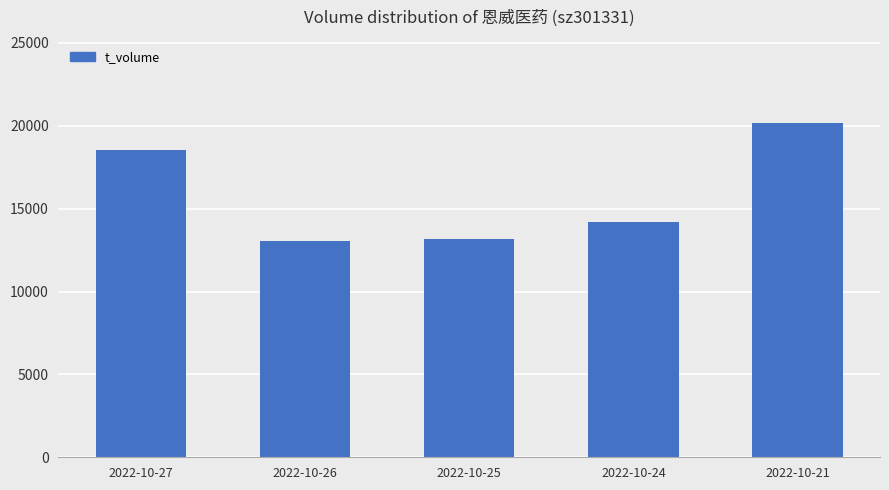

What is the difference between the maximum and minimum values?

7102